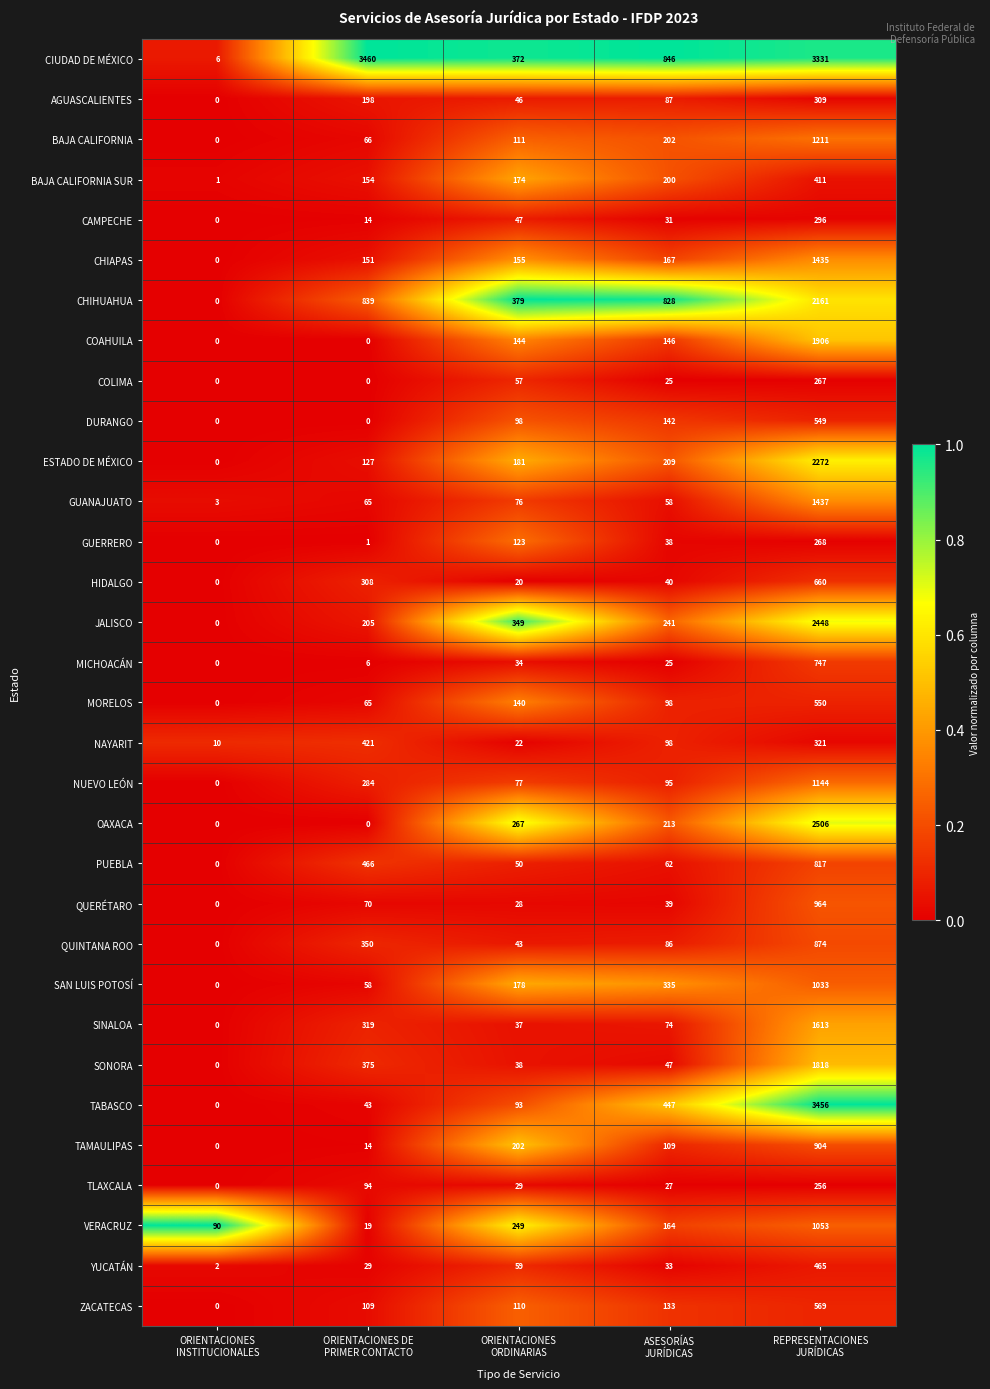

Rank the series by their maximum value, from highest to lowest.

CIUDAD DE MÉXICO, TABASCO, OAXACA, JALISCO, ESTADO DE MÉXICO, CHIHUAHUA, COAHUILA, SONORA, SINALOA, GUANAJUATO, CHIAPAS, BAJA CALIFORNIA, NUEVO LEÓN, VERACRUZ, SAN LUIS POTOSÍ, QUERÉTARO, TAMAULIPAS, QUINTANA ROO, PUEBLA, MICHOACÁN, HIDALGO, ZACATECAS, MORELOS, DURANGO, YUCATÁN, NAYARIT, BAJA CALIFORNIA SUR, AGUASCALIENTES, CAMPECHE, GUERRERO, COLIMA, TLAXCALA